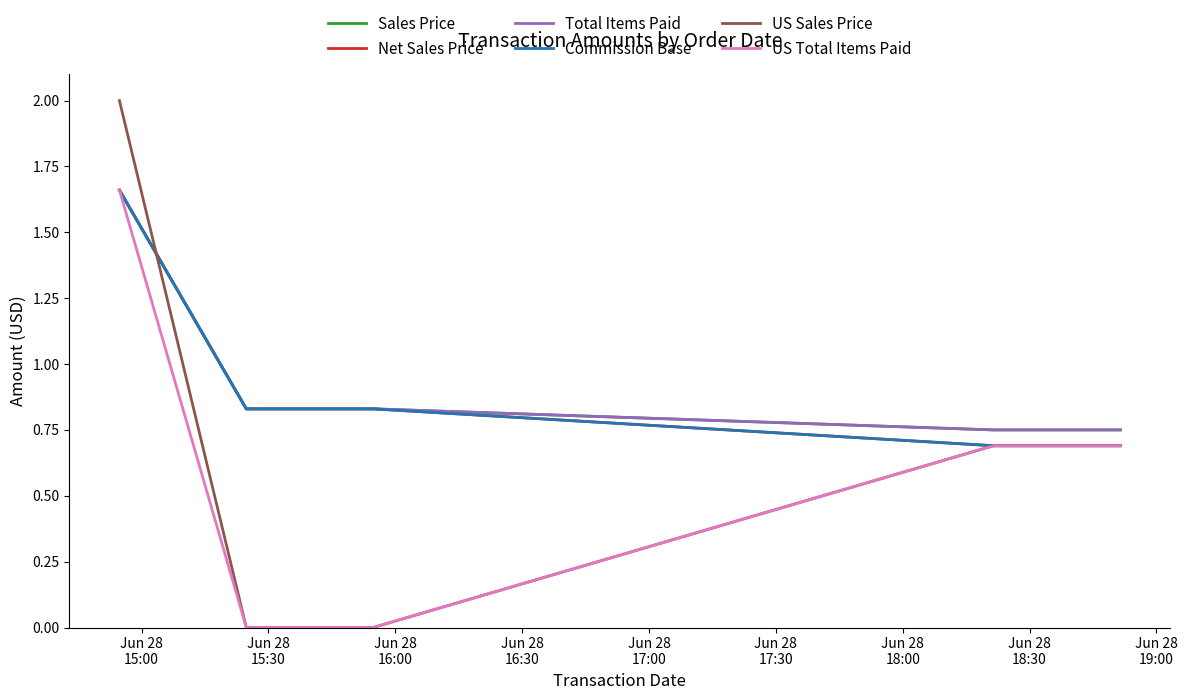

What is the difference between the maximum and minimum values in the Commission Base series?

1.0